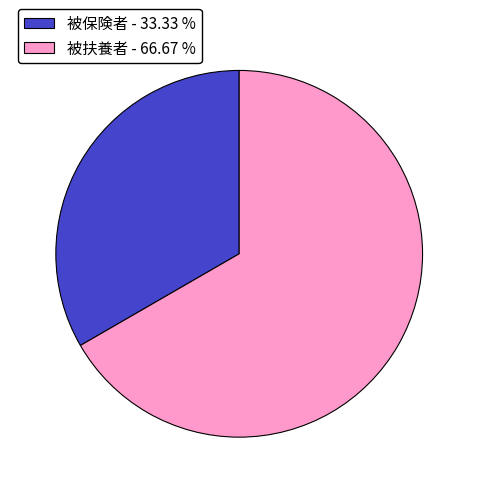

Is it true that 被保険者 is 33% of the pie?

True